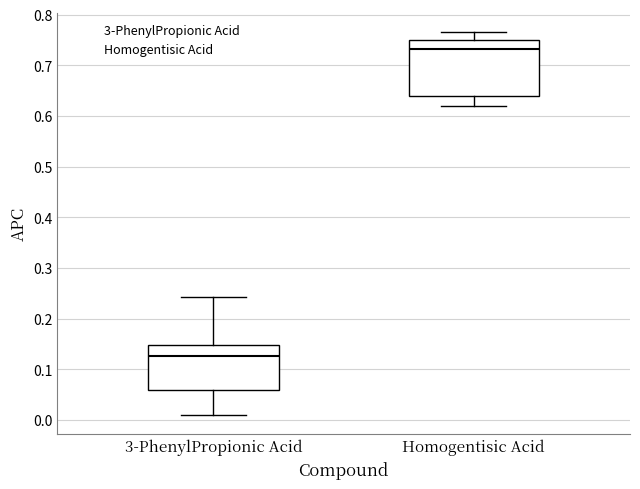

Reading left to right, read every box against the y-axis: the position of its median line, the range the box covers, and the ends of its whiskers. The values are not printed on the chart, so give them approximately, as read against the axis.

3-PhenylPropionic Acid: median 0.13, box 0.06 to 0.15, whiskers 0.01 to 0.24
Homogentisic Acid: median 0.73, box 0.64 to 0.75, whiskers 0.62 to 0.77